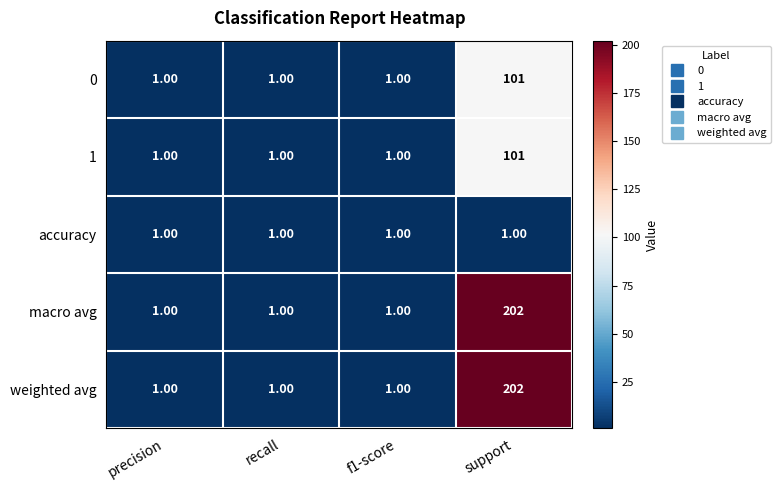

What is the difference between the 1 values at support and precision?

100